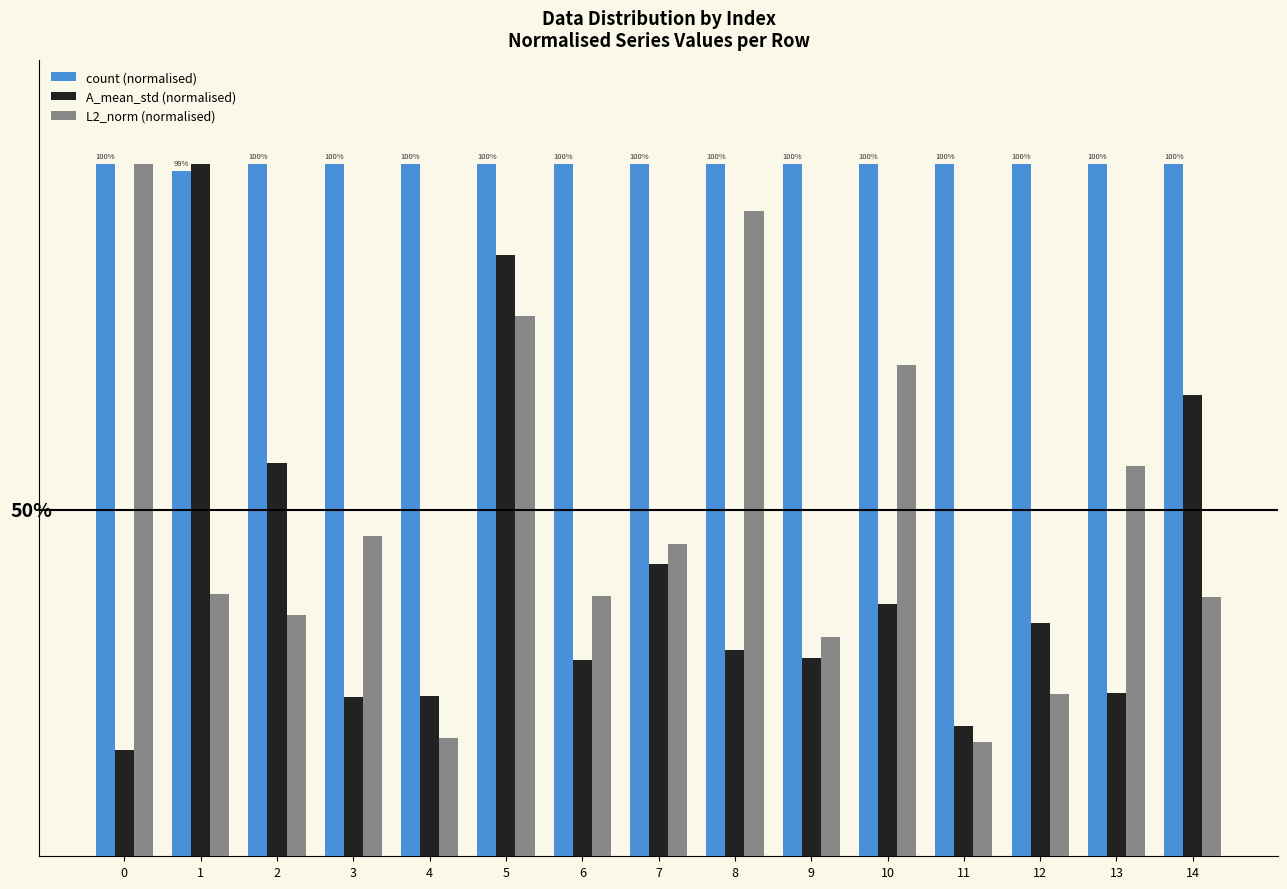

Are the bars grouped side by side (vs. stacked)?

Yes